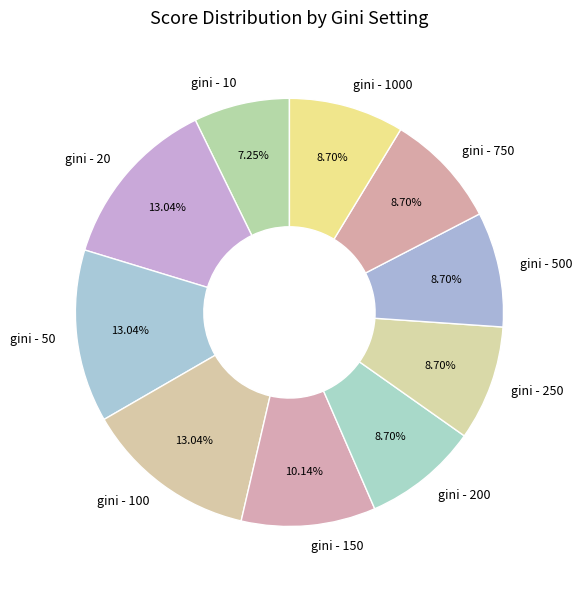

What portion of the pie excludes gini - 250?

91.3%